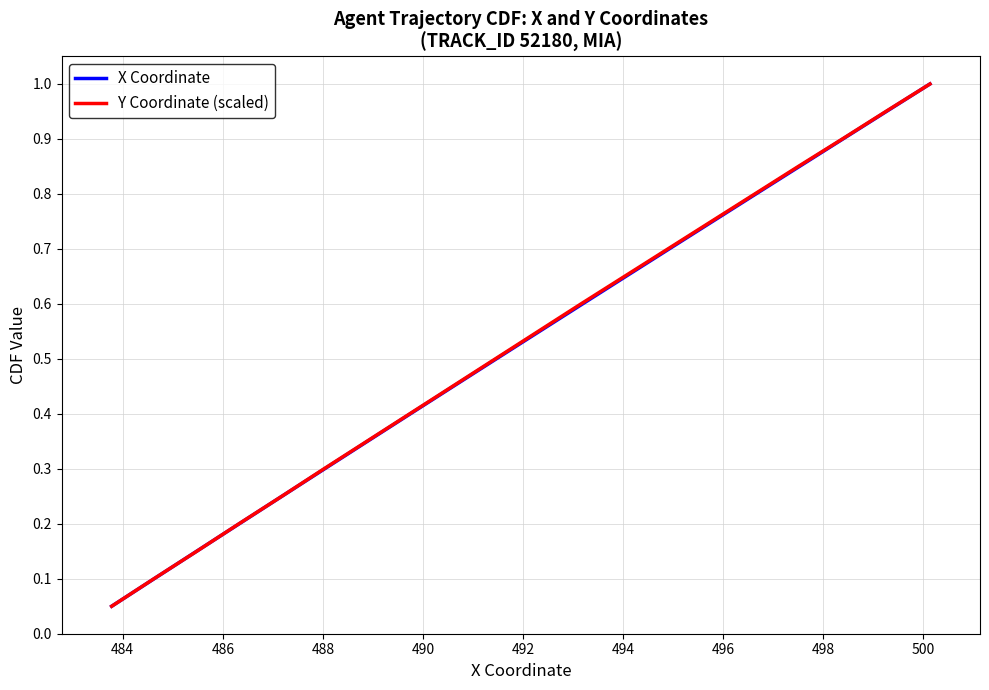

What is the minimum value for X Coordinate?

0.1